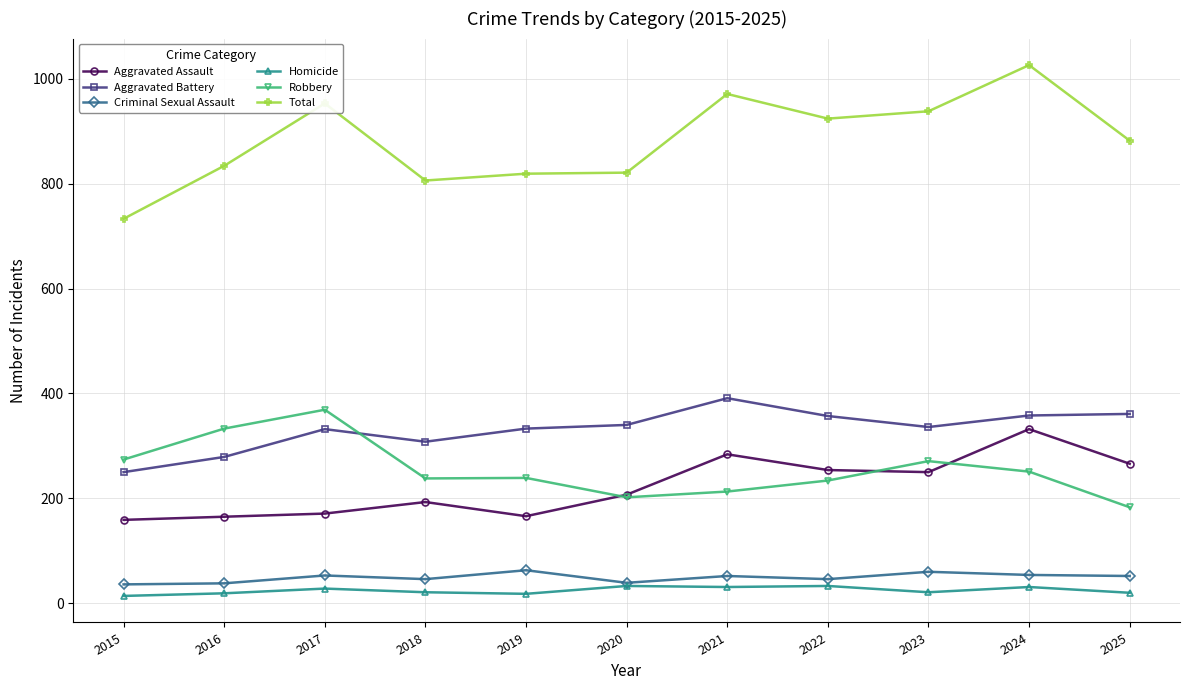

Which series has the largest range (max minus min)?

Total